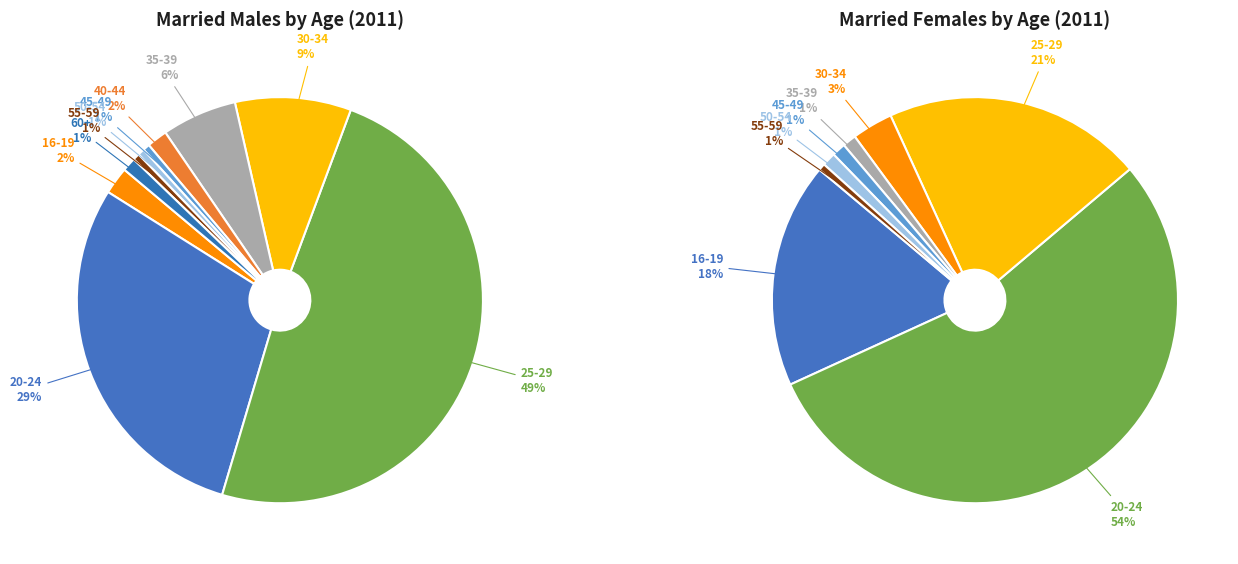

Between males_2011 and females_2011, which is larger?

females_2011